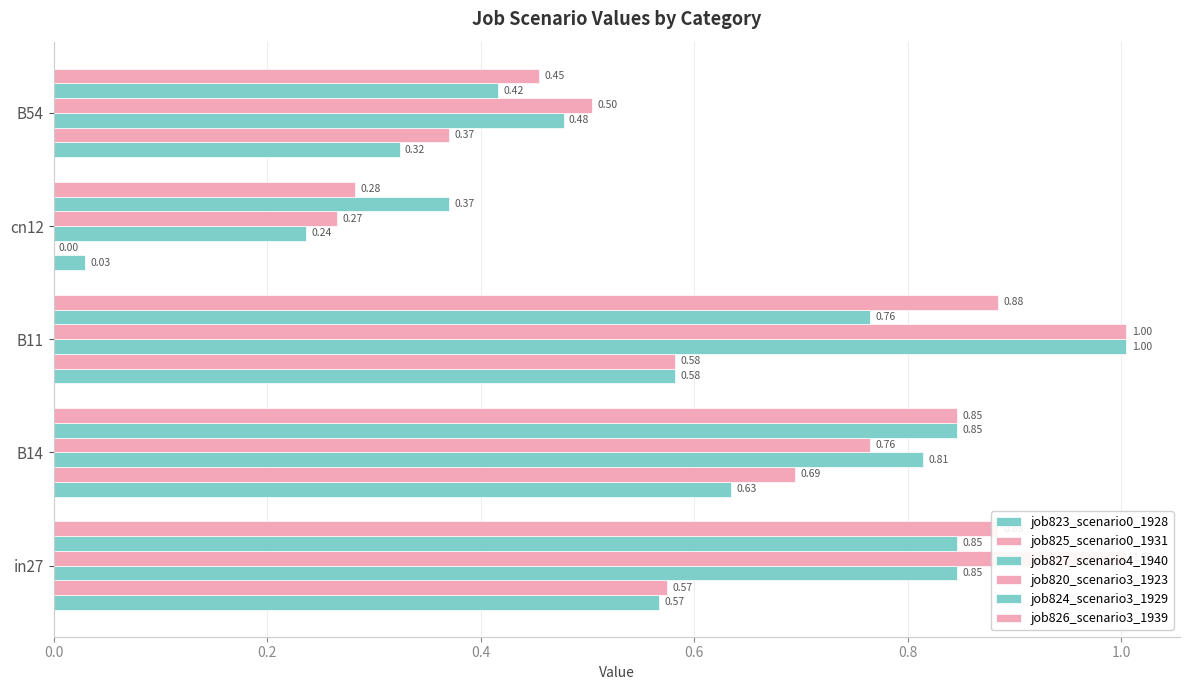

Is the value of job823_scenario0_1928 at in27 greater than the value of job820_scenario3_1923 at cn12?

Yes